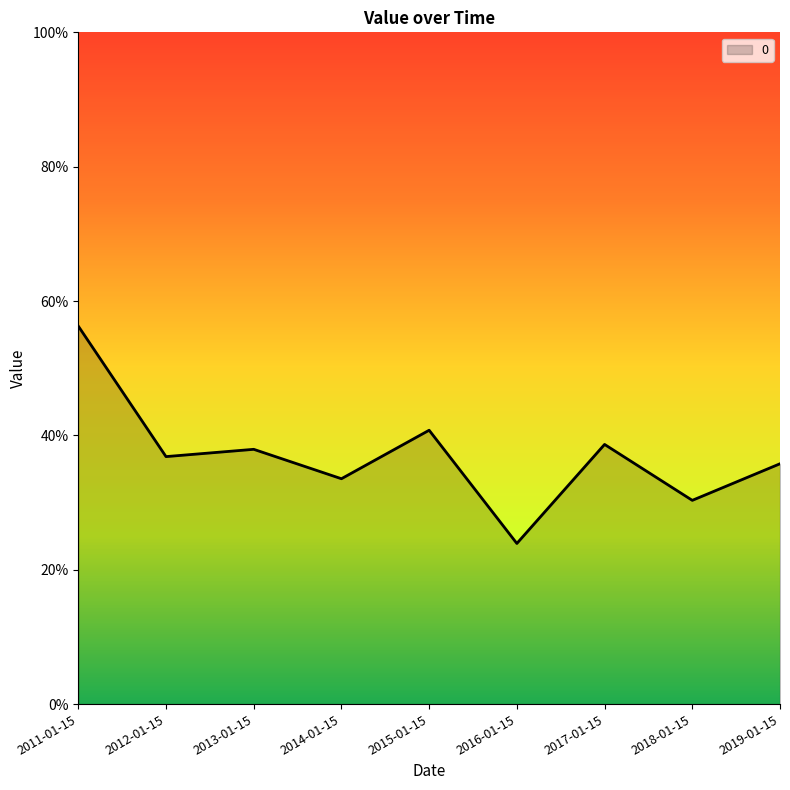

What position from the right is 2013-01-15?

7